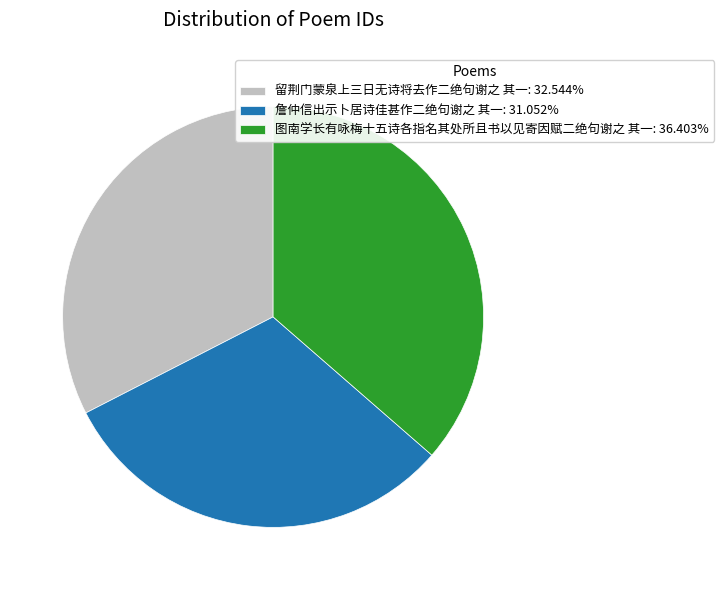

Combined, do 图南学长有咏梅十五诗各指名其处所且书以见寄因赋二绝句谢之 其一: 36.403% and 詹仲信出示卜居诗佳甚作二绝句谢之 其一: 31.052% account for over 50%?

Yes